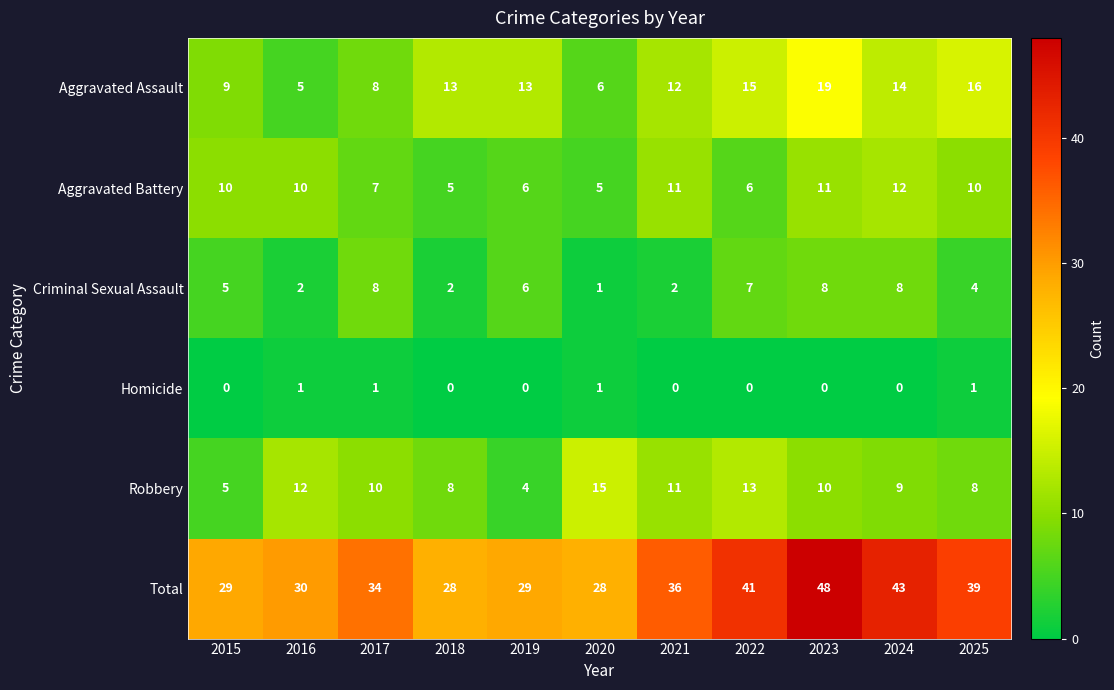

Rank the series by their maximum value, from lowest to highest.

Homicide, Criminal Sexual Assault, Aggravated Battery, Robbery, Aggravated Assault, Total